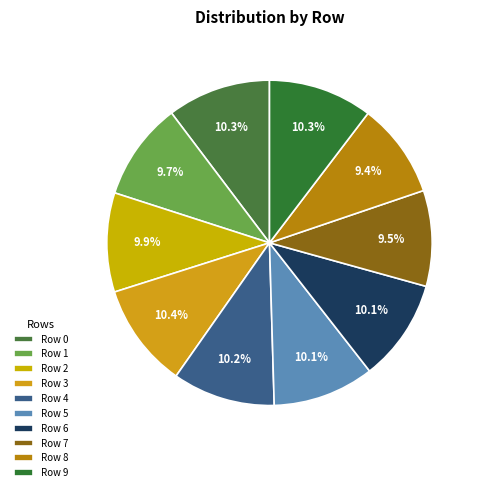

How many slices are in this pie chart?

10